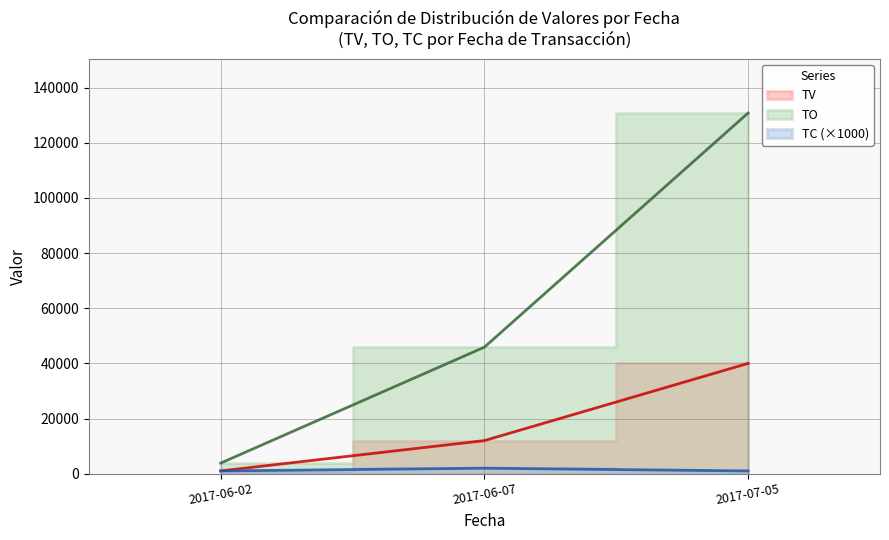

What is the value of the TO point at the 2nd from the left?

45880